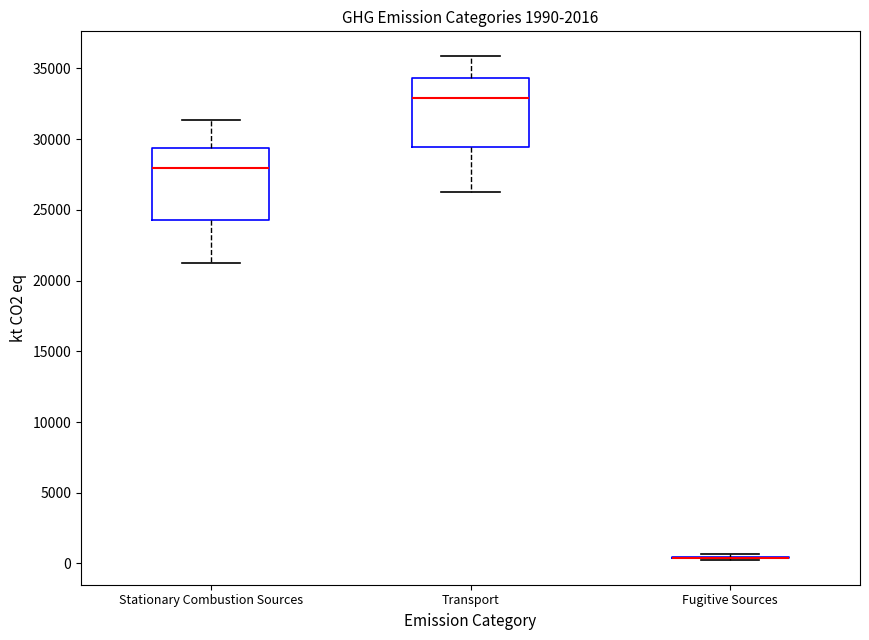

Reading left to right, read every box against the y-axis: the position of its median line, the range the box covers, and the ends of its whiskers. The values are not printed on the chart, so give them approximately, as read against the axis.

Stationary Combustion Sources: median 28000, box 24500 to 29500, whiskers 21000 to 31500
Transport: median 33000, box 29500 to 34500, whiskers 26500 to 36000
Fugitive Sources: box collapsed to a line at 500, whiskers 500 to 500